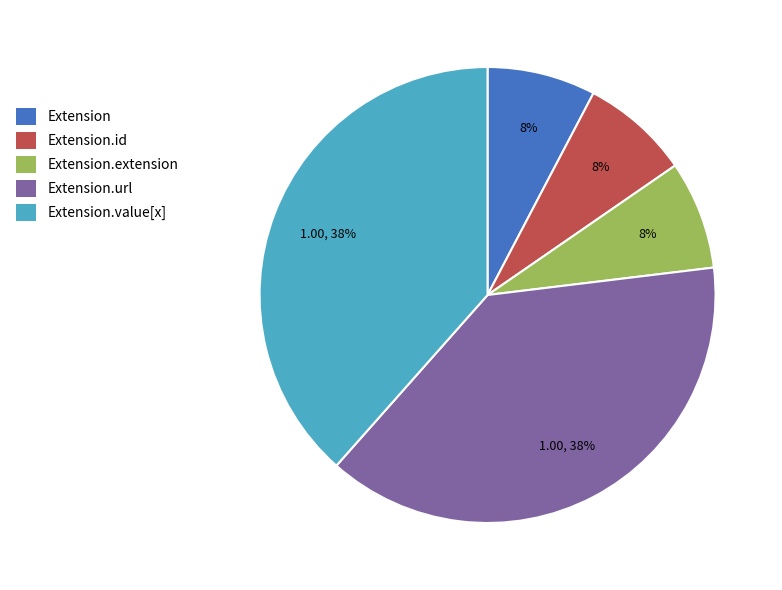

Is there a majority slice in this chart?

No